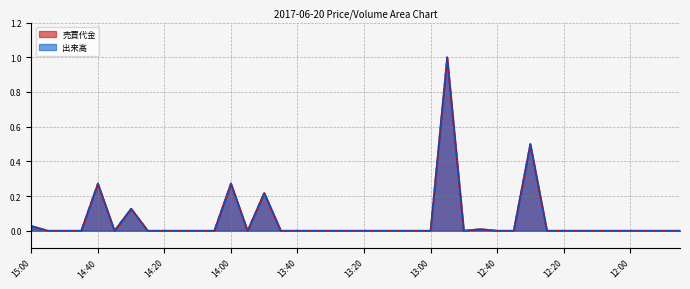

What is the average value of the 売買代金 series?

0.1